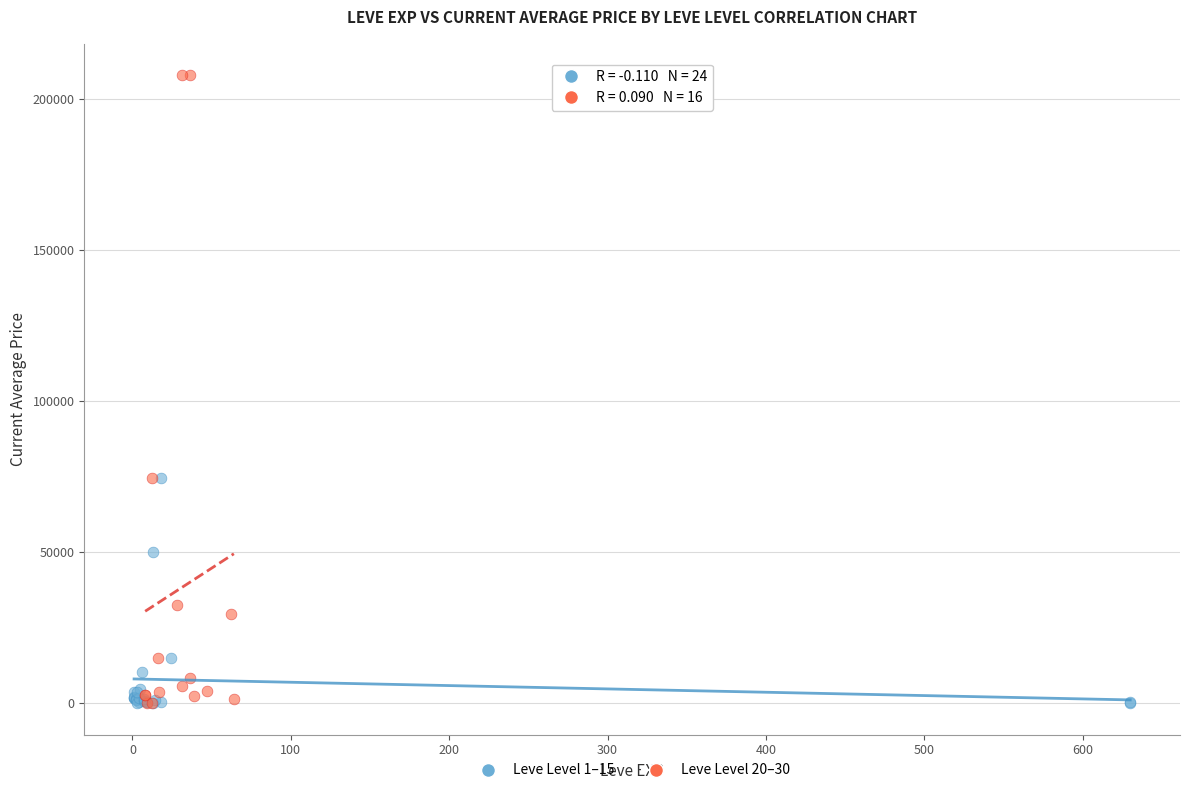

What are all the series names shown in the legend?

Leve Level 1–15, Leve Level 20–30